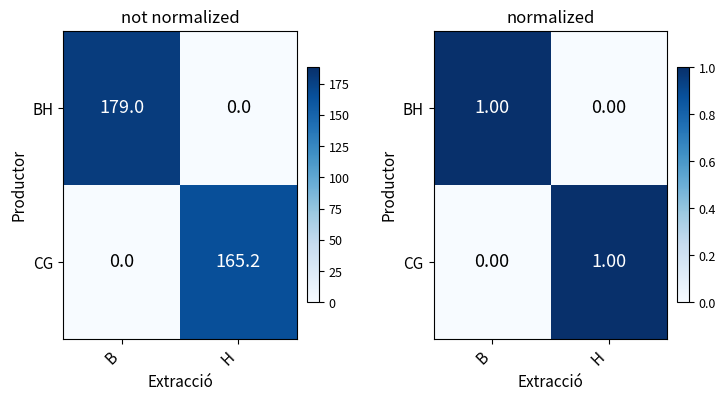

Count the number of data series in this chart.

2